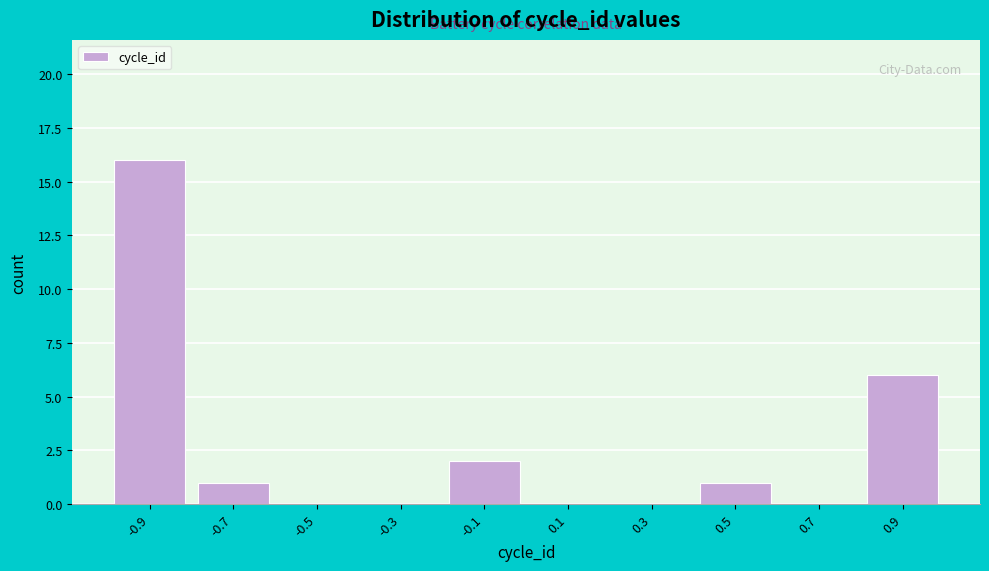

Which range on the x-axis has the tallest bar?

-0.98 to -0.78